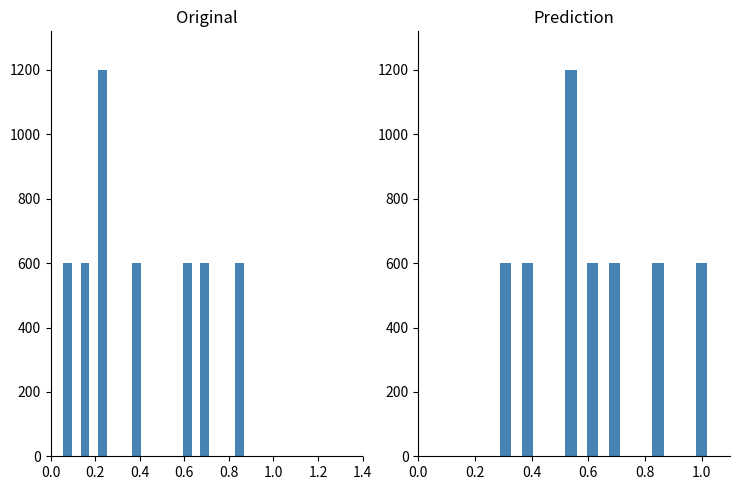

The USE(n) series shows 0 at 0.2. True or false?

True